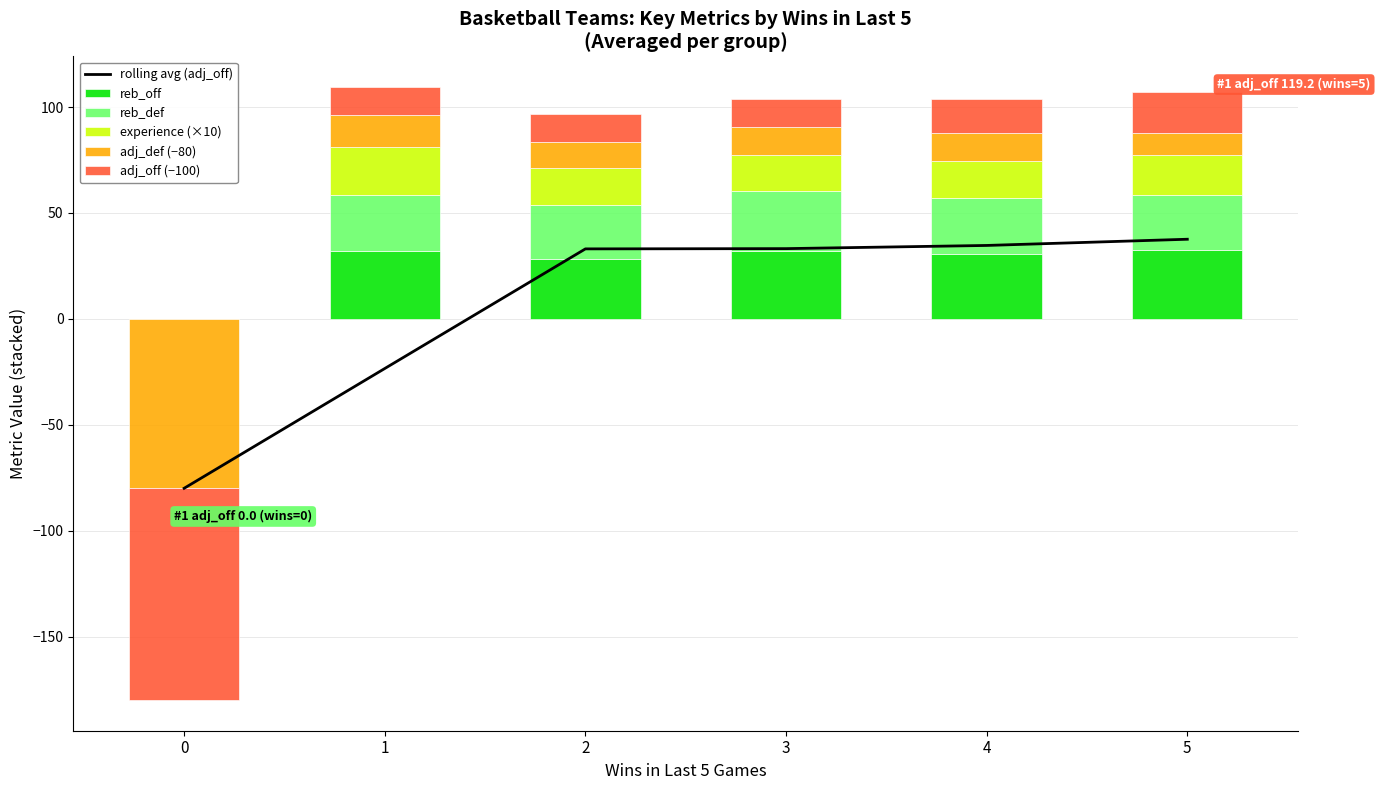

What is the sum of the reb_off values at 3 and 0?

32.2